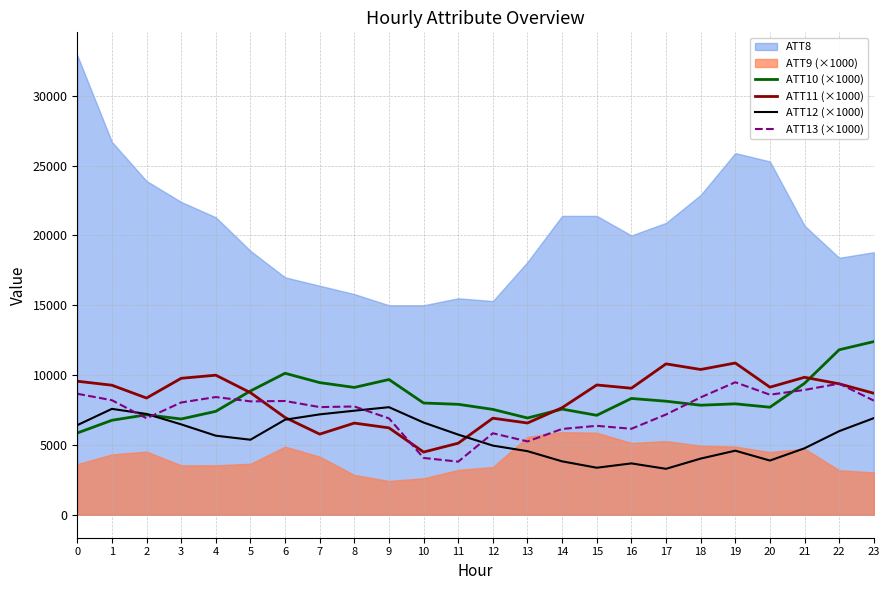

What is the average value of the ATT11 (×1000) series?

8311.1